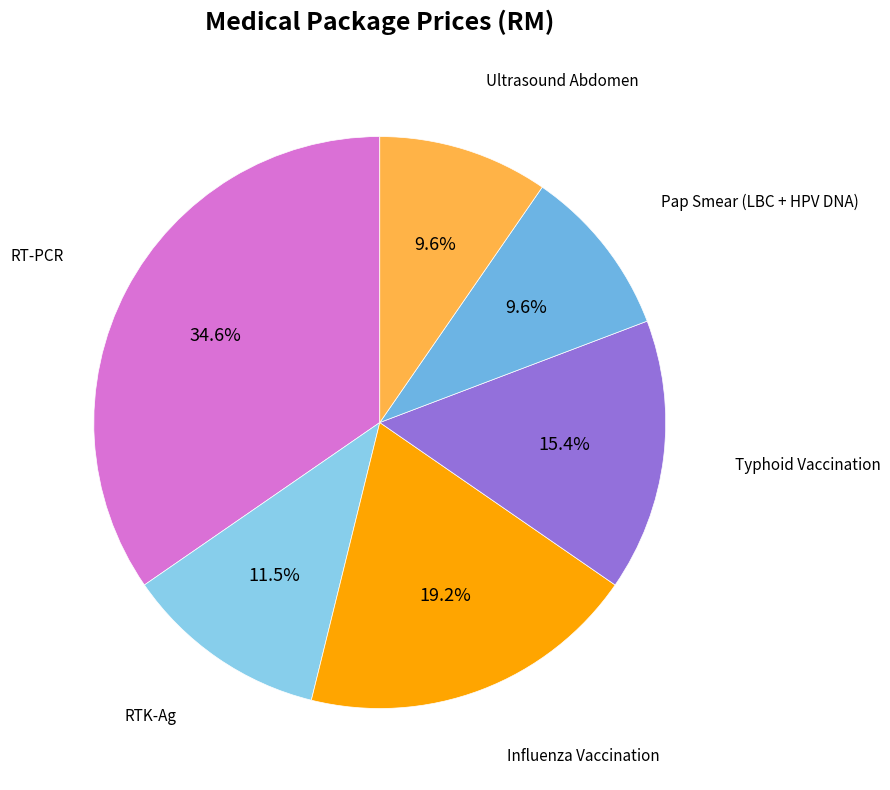

Is it true that Pap Smear (LBC + HPV DNA) is 10% of the pie?

True